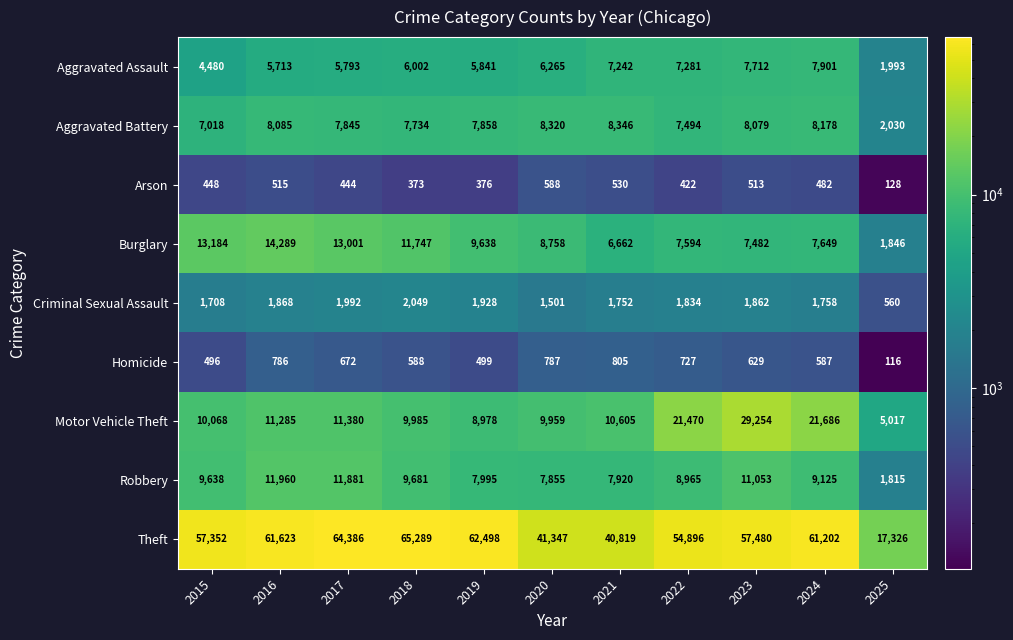

What is the approximate value of Burglary at 2018?

11747